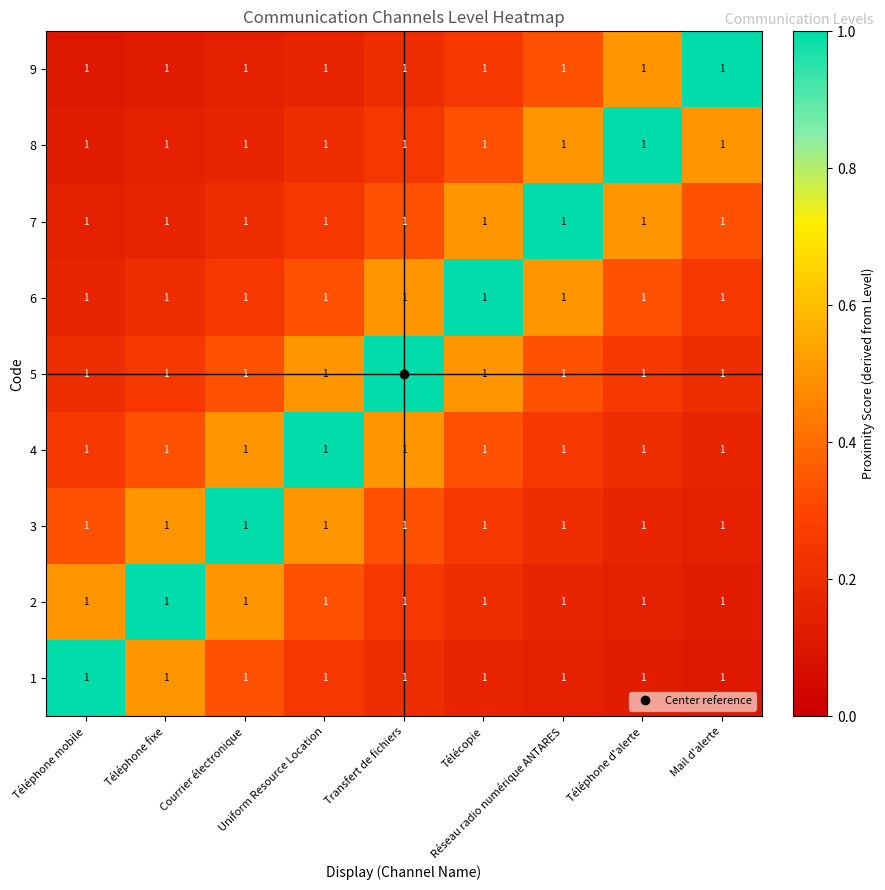

Rank the series at Uniform Resource Location from lowest to highest value.

9, 8, 1, 7, 2, 6, 3, 5, 4